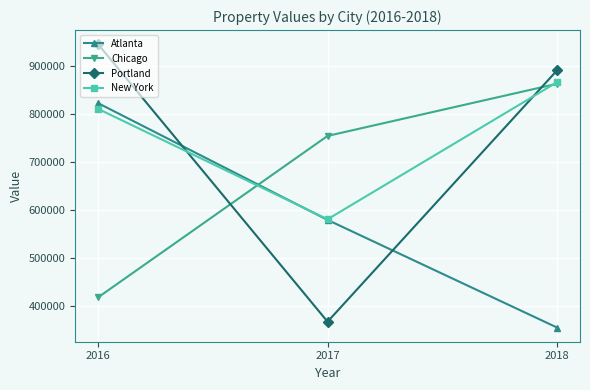

How many lines are shown in the chart?

4